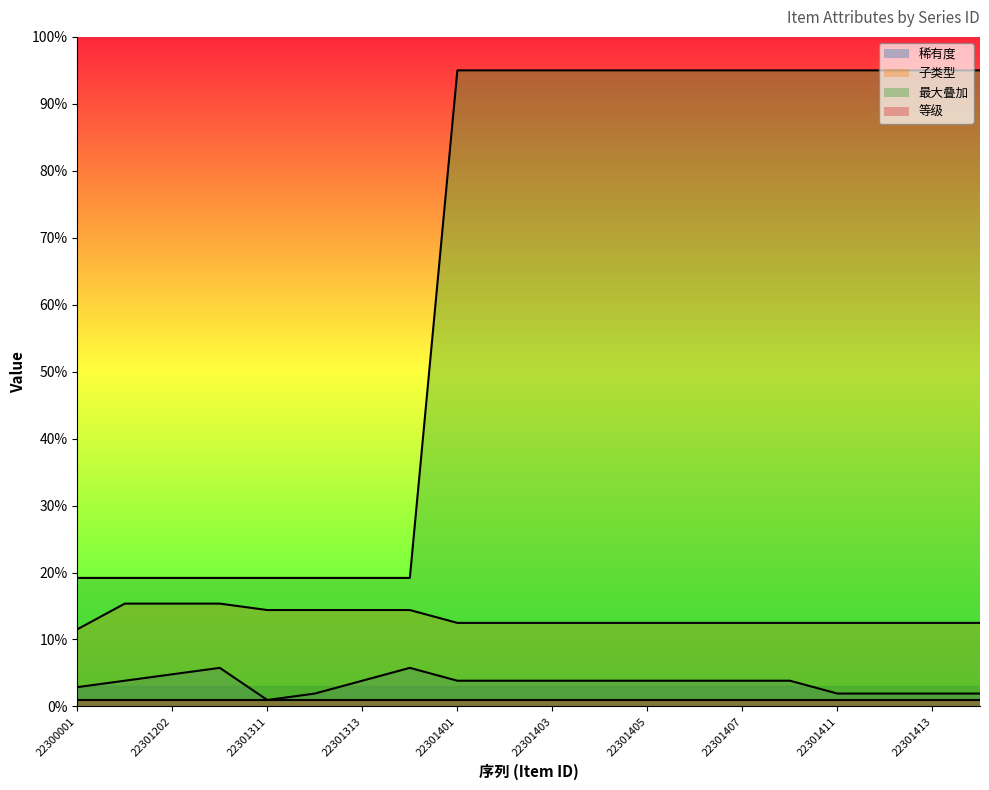

Is the value of 稀有度 at 22301405 greater than the value of 子类型 at 22301401?

No